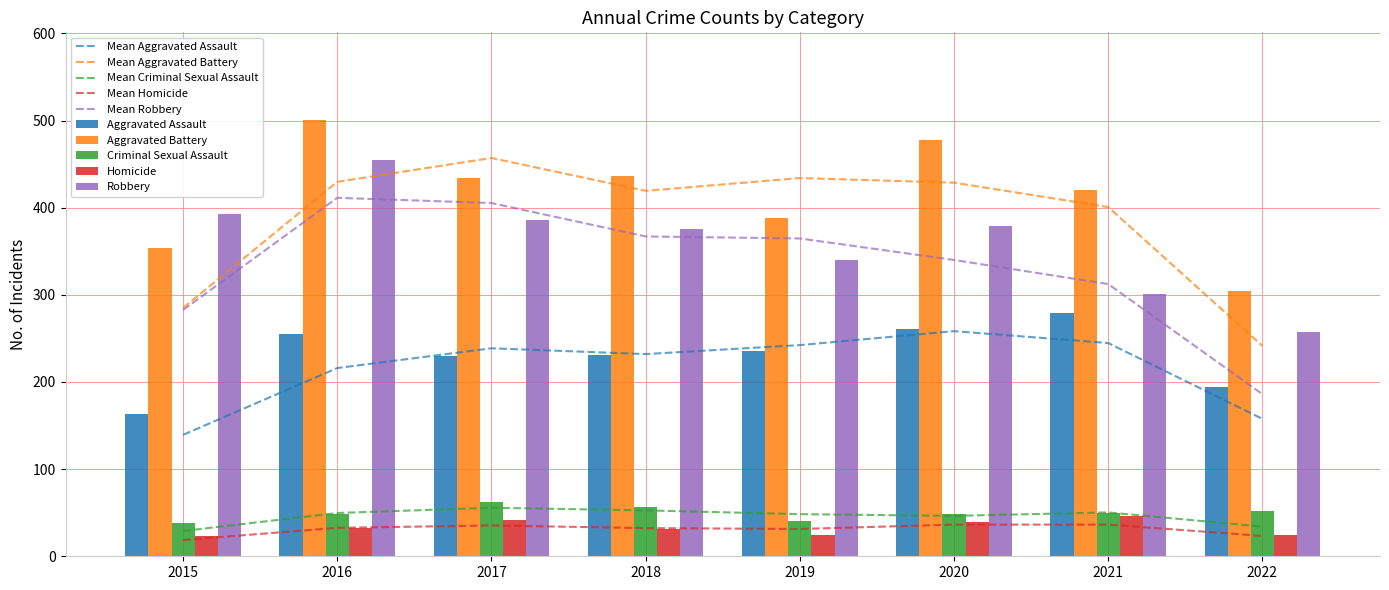

At how many categories does at least one series exceed 475?

2